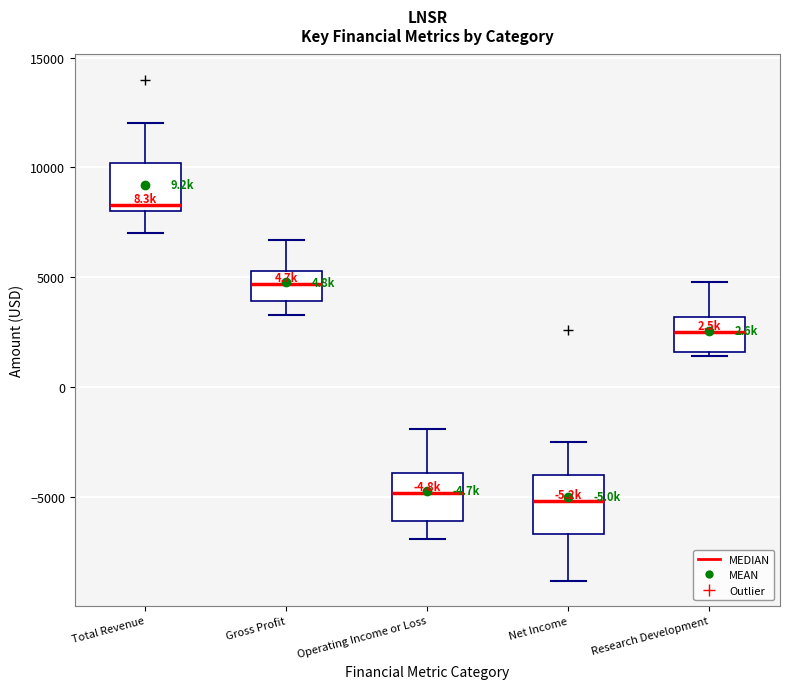

Which box has the highest median line?

Total Revenue